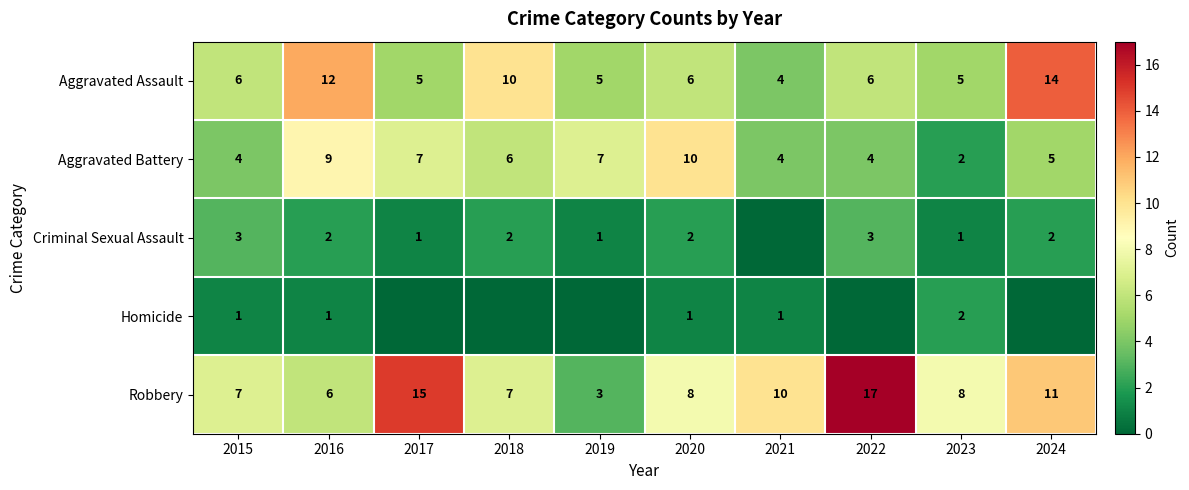

What is the total value across all series at 2015?

21